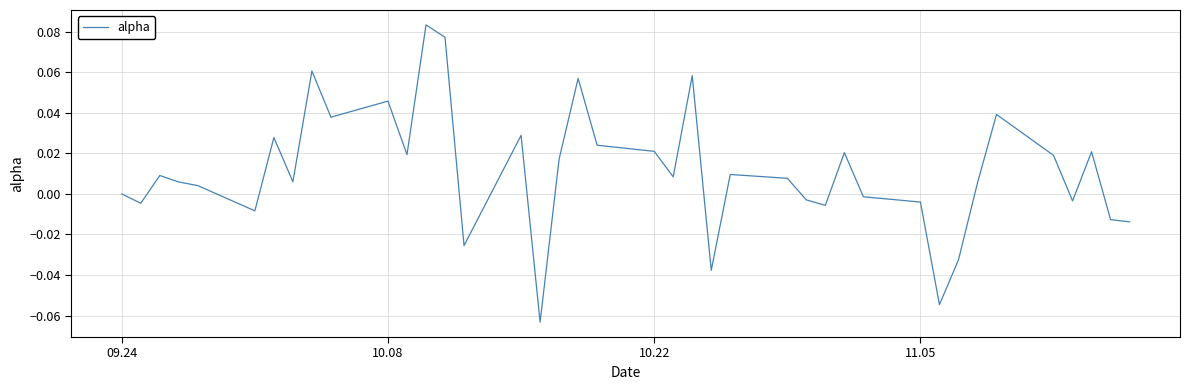

Is this an area chart (filled region under the line)?

No